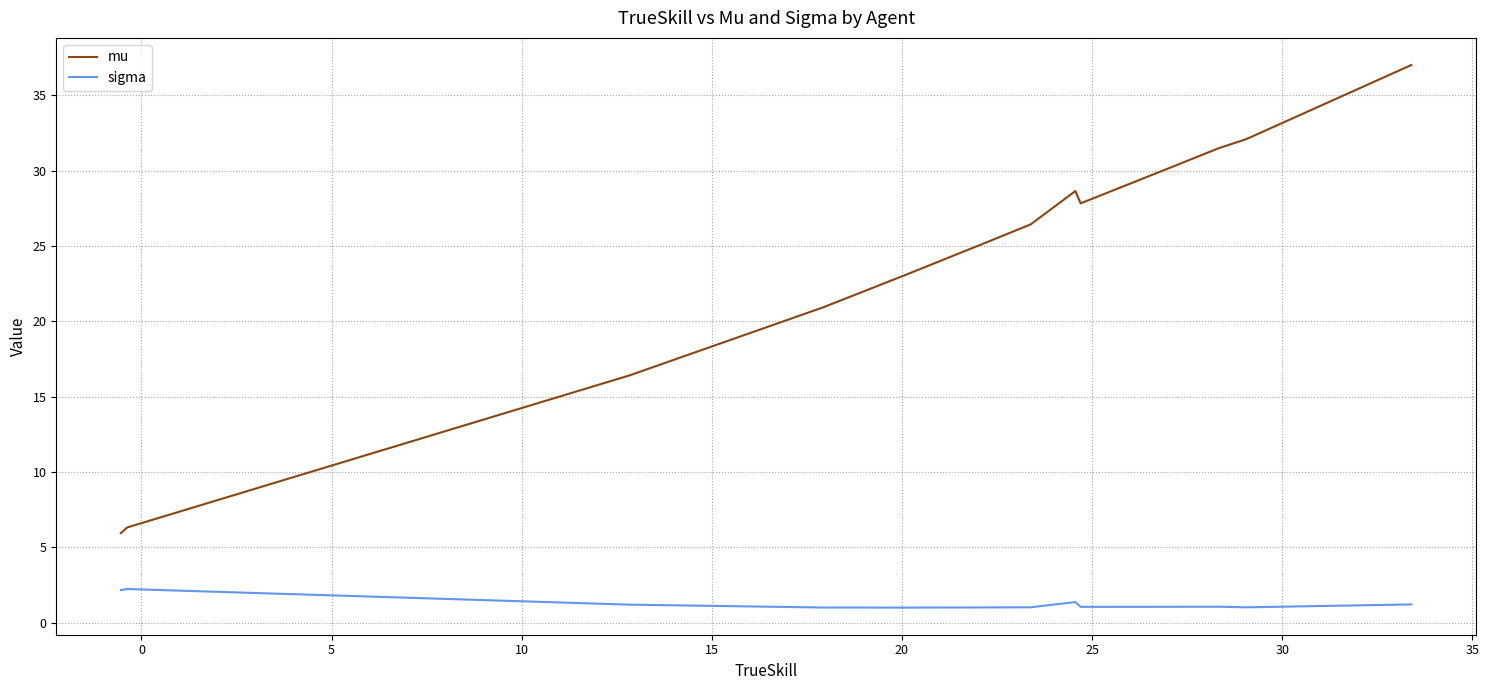

Is this an area chart (filled region under the line)?

No